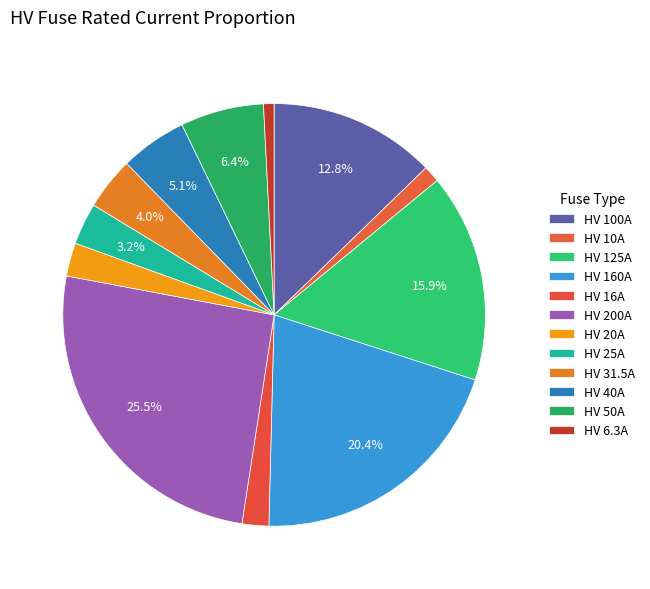

How many segments does this pie chart have?

12